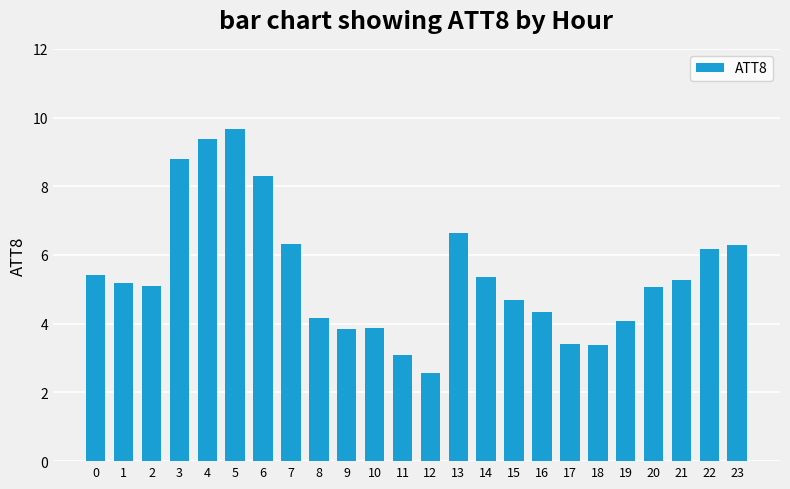

What is the minimum value shown in the chart?

2.6